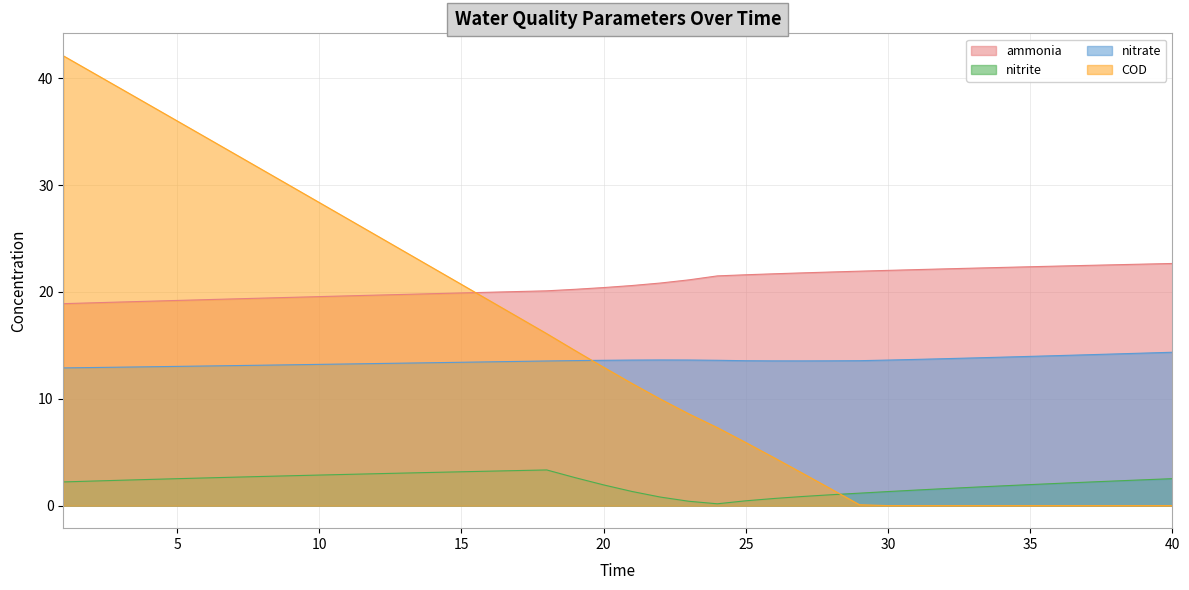

Which label corresponds to the largest value in the chart?

1